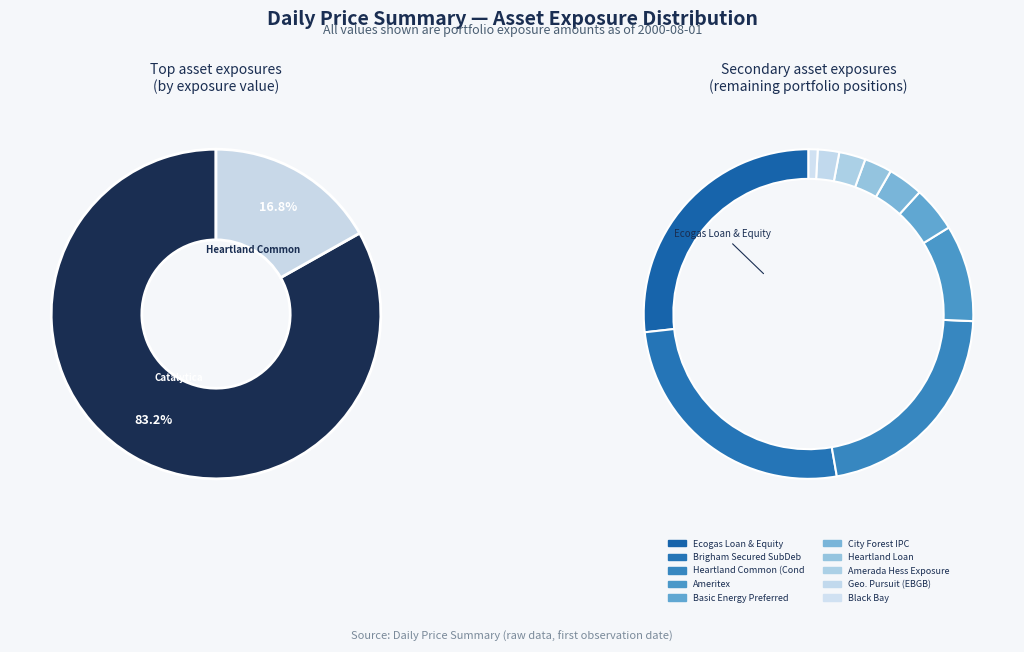

True or false: Brigham Secured SubDebt accounts for 1% of the total.

False